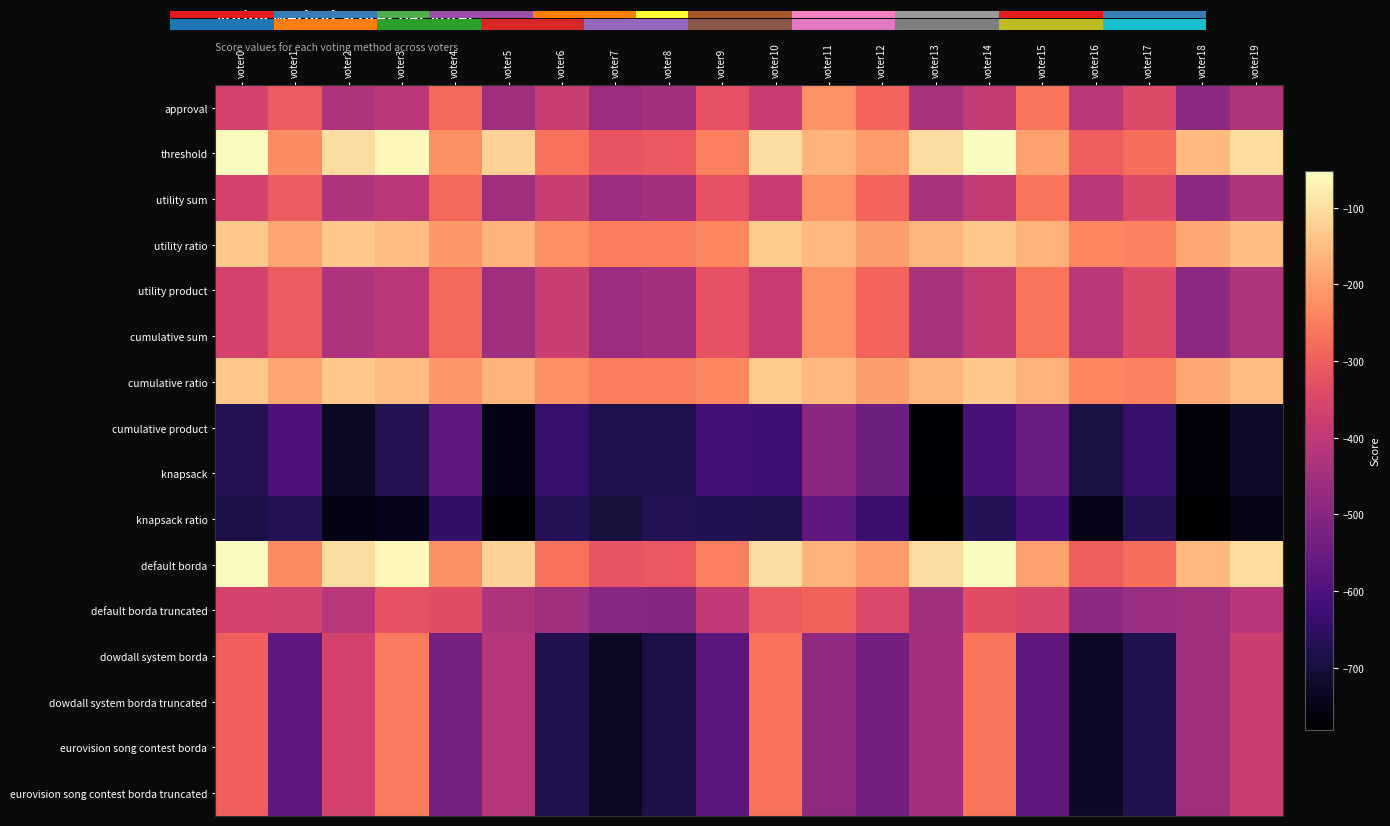

How many data points in utility sum are less than -387?

10